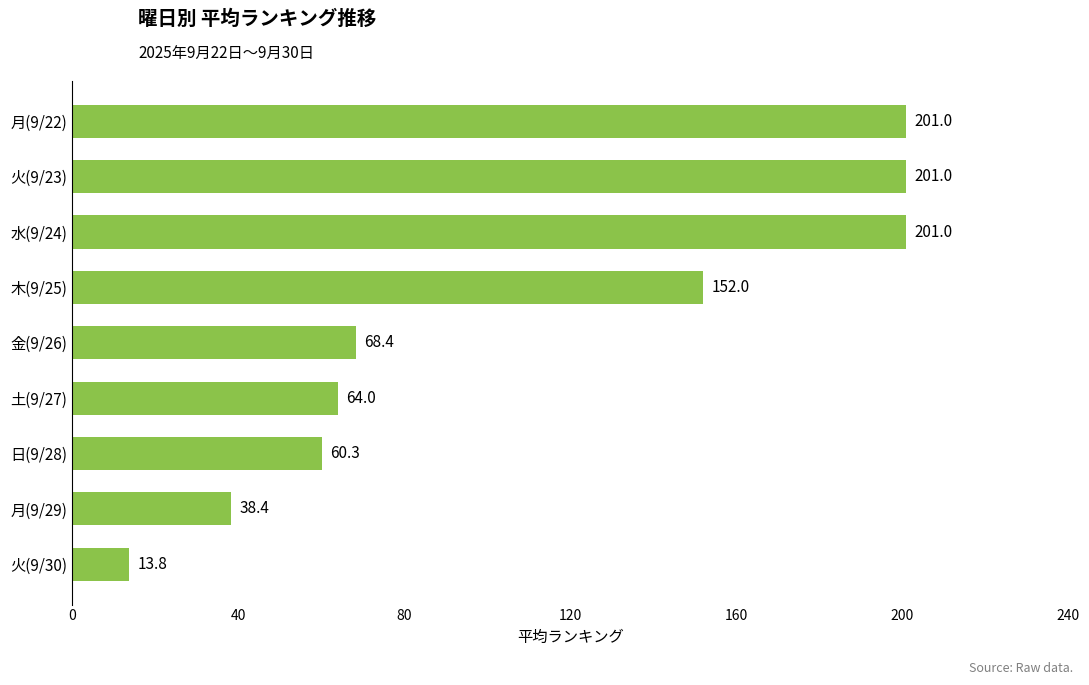

Which category has the lowest value across all series?

火(9/30)